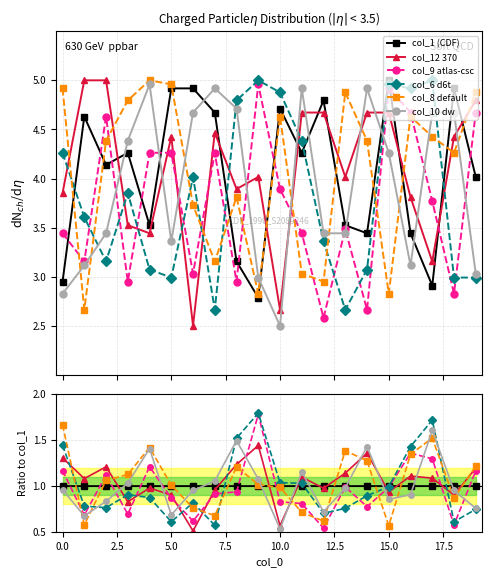

What is the average value of the col_12 370 series?

1.0